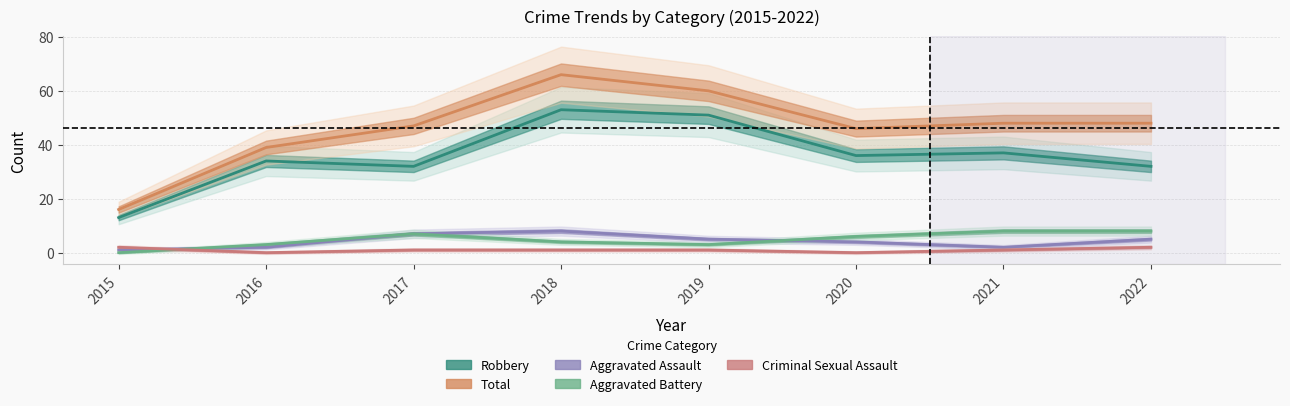

What are all the series names shown in the legend?

Robbery, Total, Aggravated Assault, Aggravated Battery, Criminal Sexual Assault